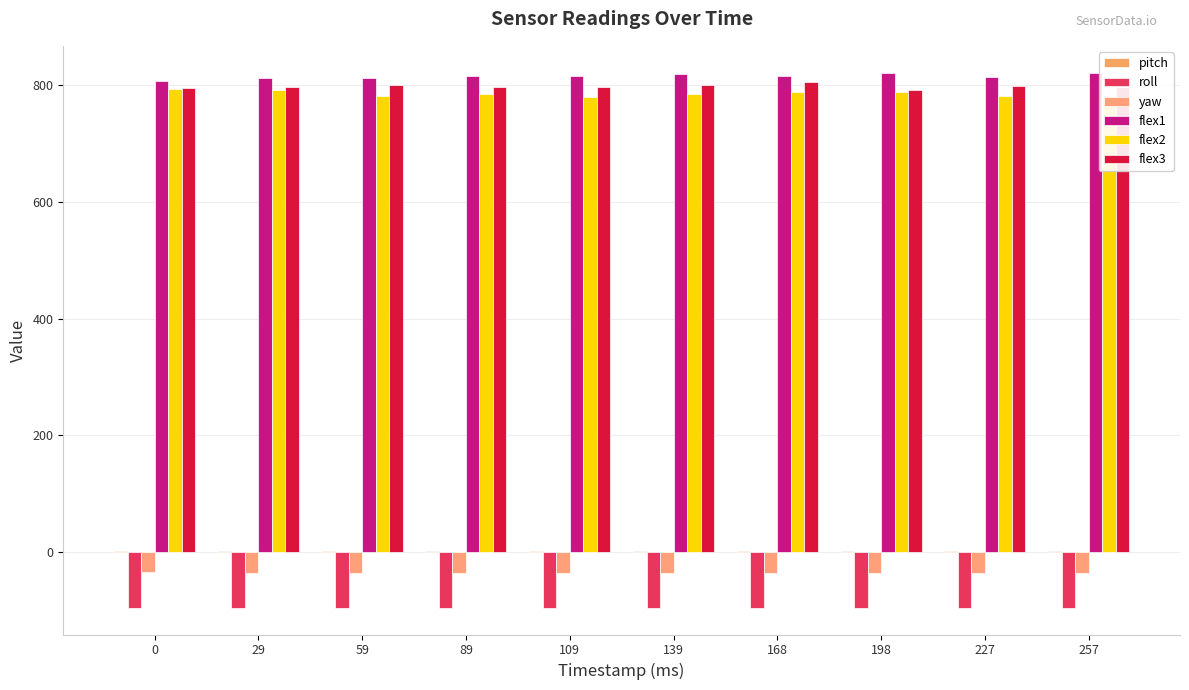

Rank the series at 198 from lowest to highest value.

roll, yaw, pitch, flex2, flex3, flex1